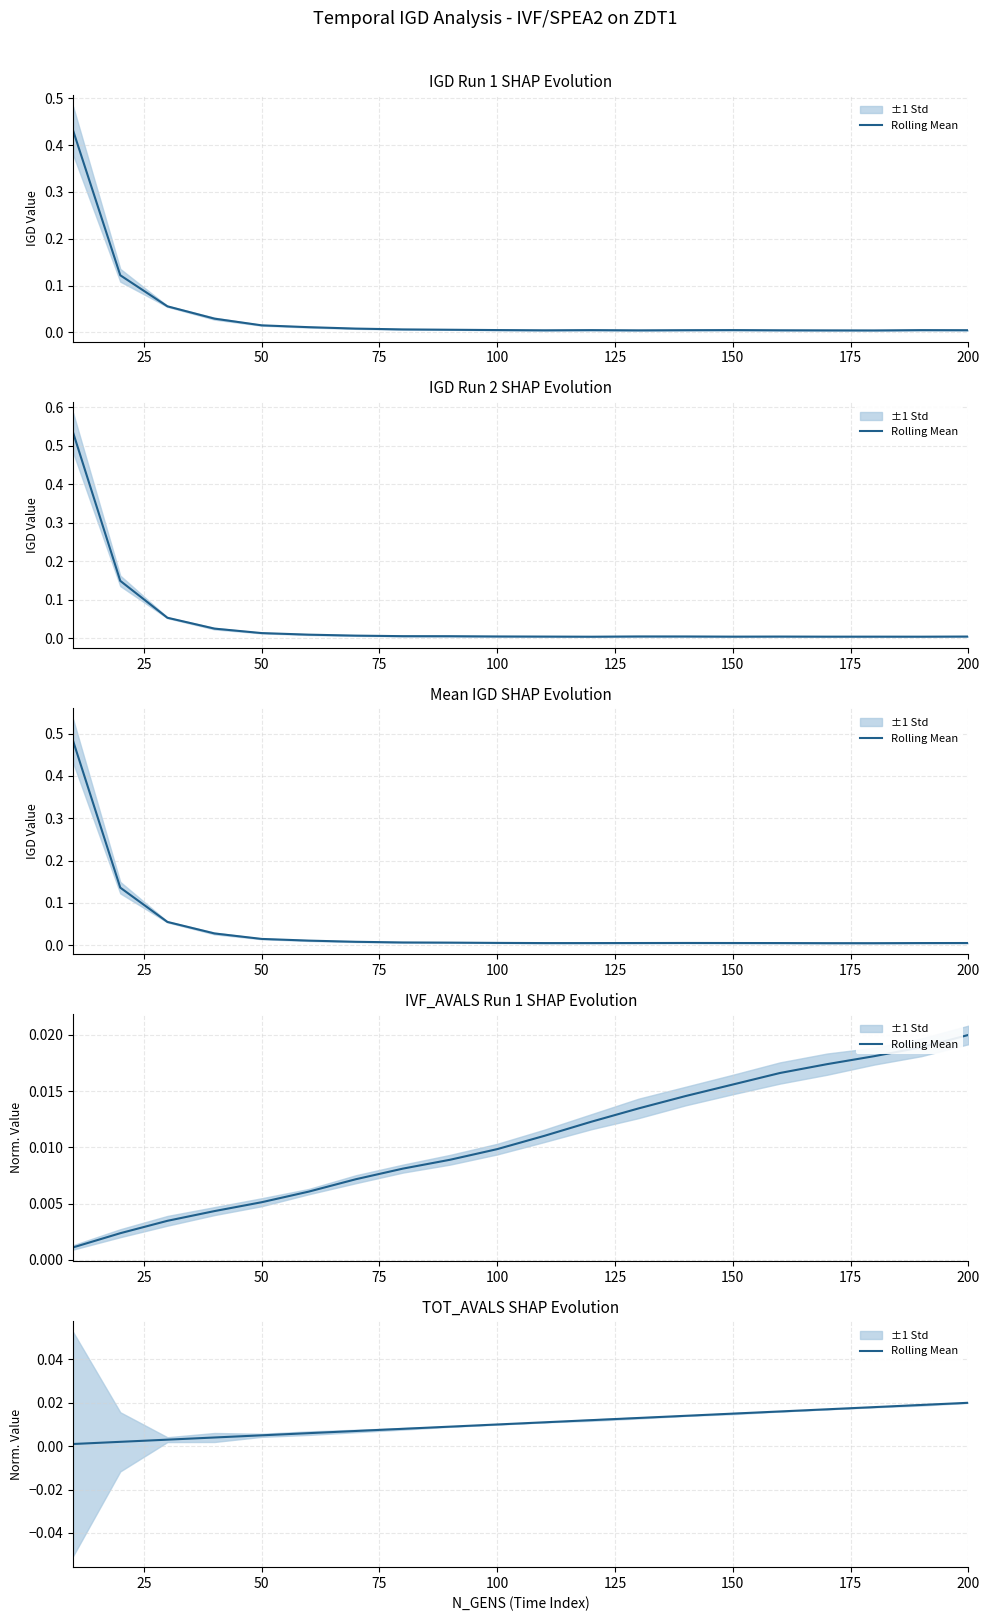

Does the chart have visible grid lines?

Yes